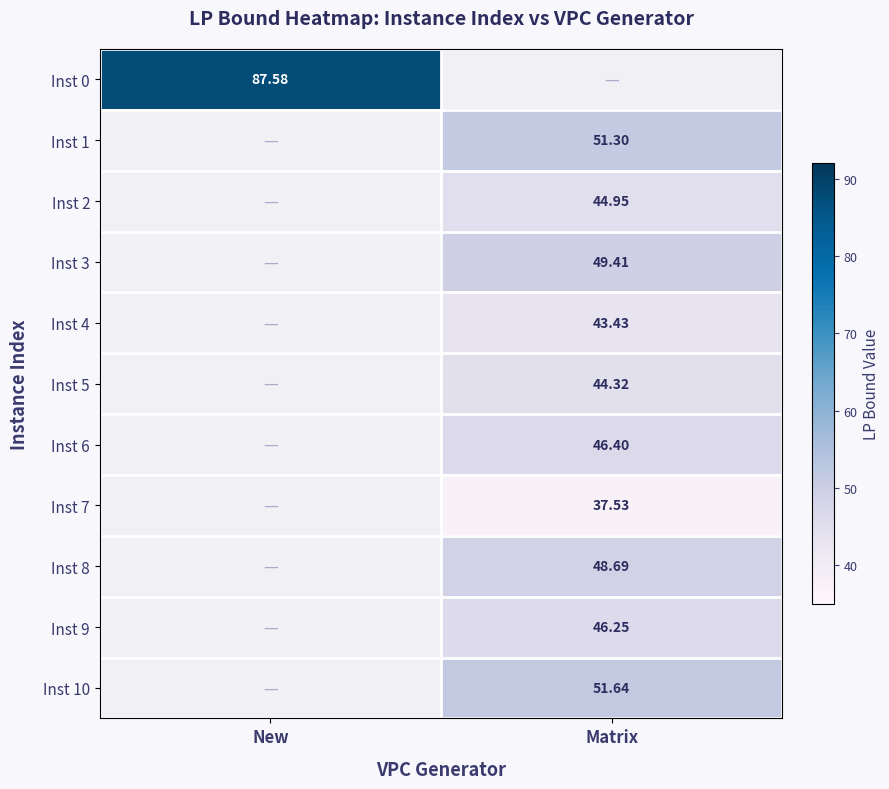

Count the number of categories in the chart.

2